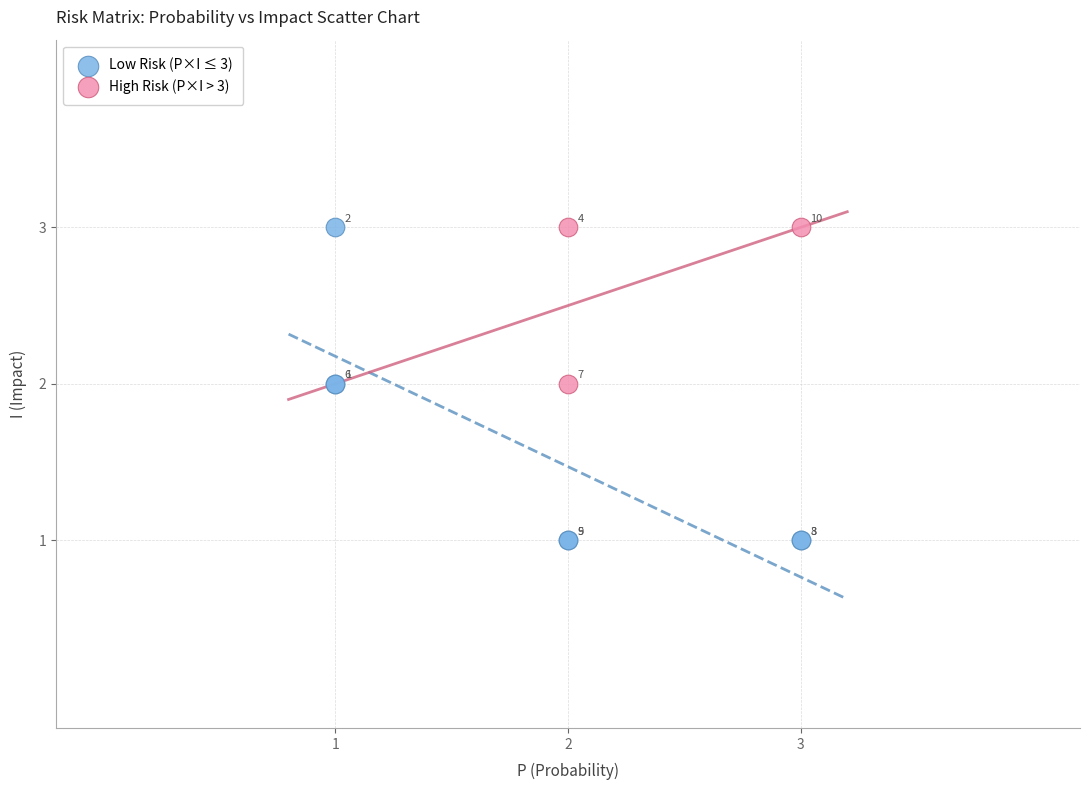

Which series has the largest Y range (max minus min)?

Low Risk (P×I ≤ 3)